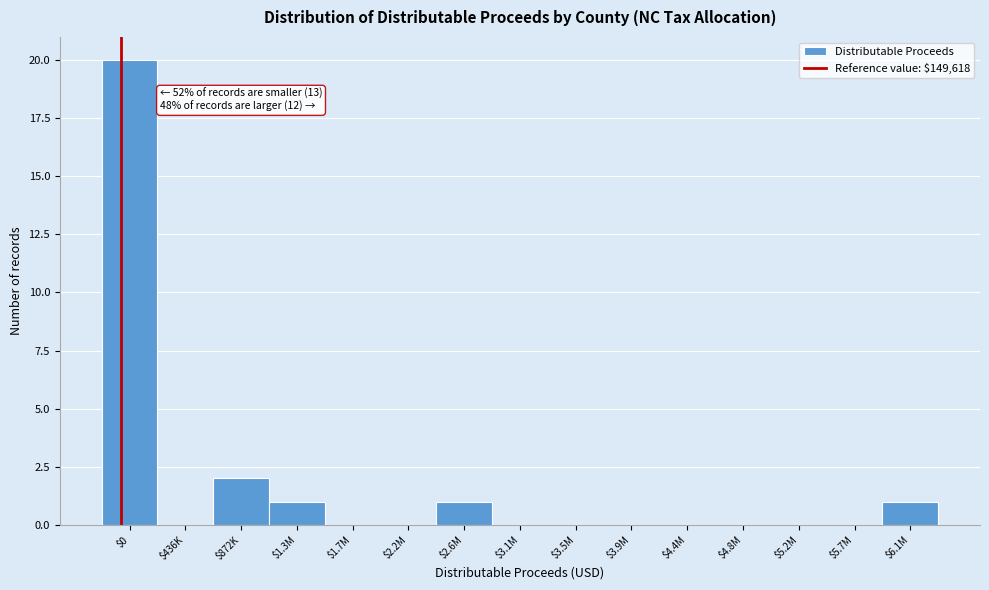

The chart shows a value of 0 at $3.1M. True or false?

True